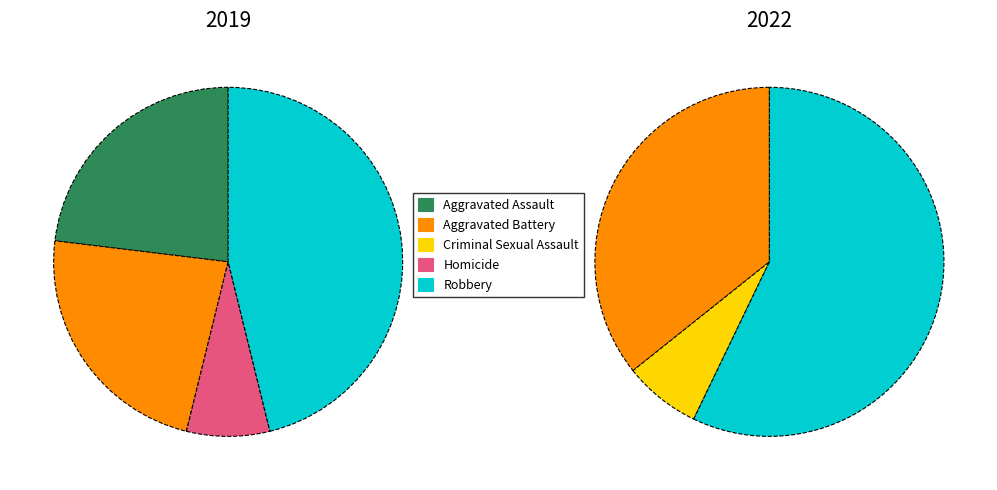

How many slices are in this pie chart?

5